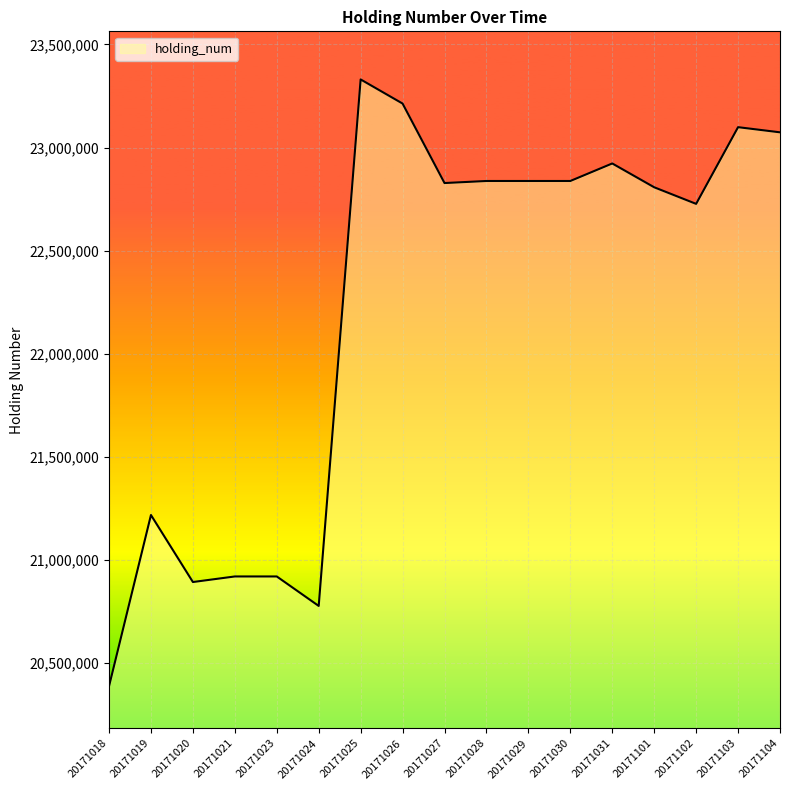

What is the difference between the values at 20171031 and 20171024?

2146000